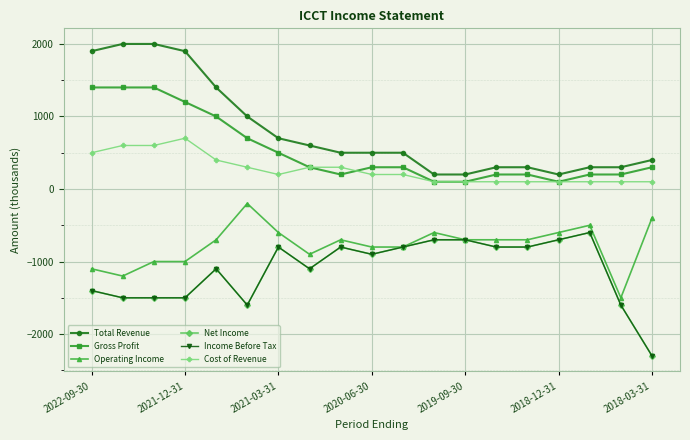

What is the label of the 19th point from the right?

2022-09-30